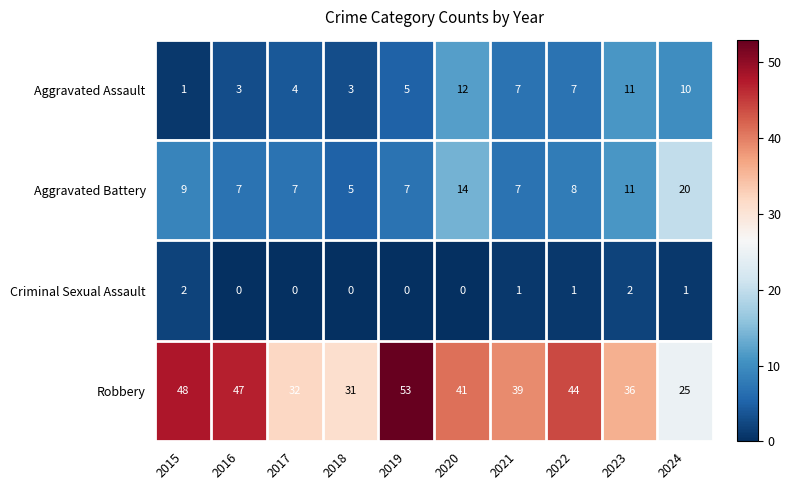

At how many categories does at least one series exceed 49?

1